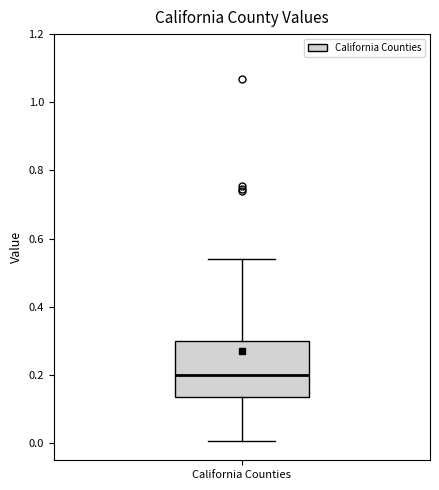

Read this box plot against the y-axis: the position of the median line, the range covered by the box, and the ends of both whiskers. The values are not printed on the chart, so give them approximately, as read against the axis.

median 0.20, box 0.14 to 0.30, whiskers 0.00 to 0.54